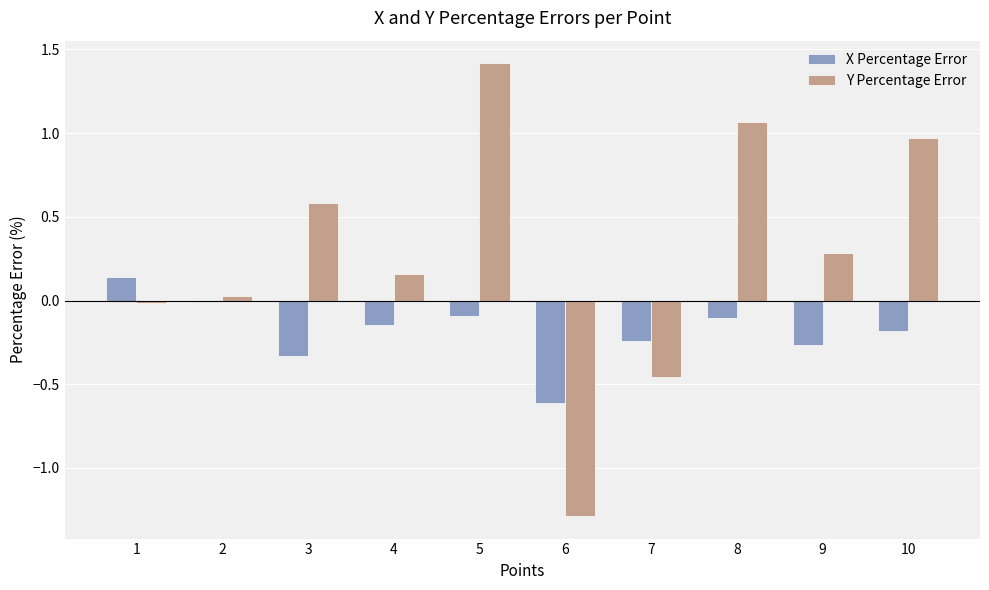

How many data points in Y Percentage Error are above 0?

7